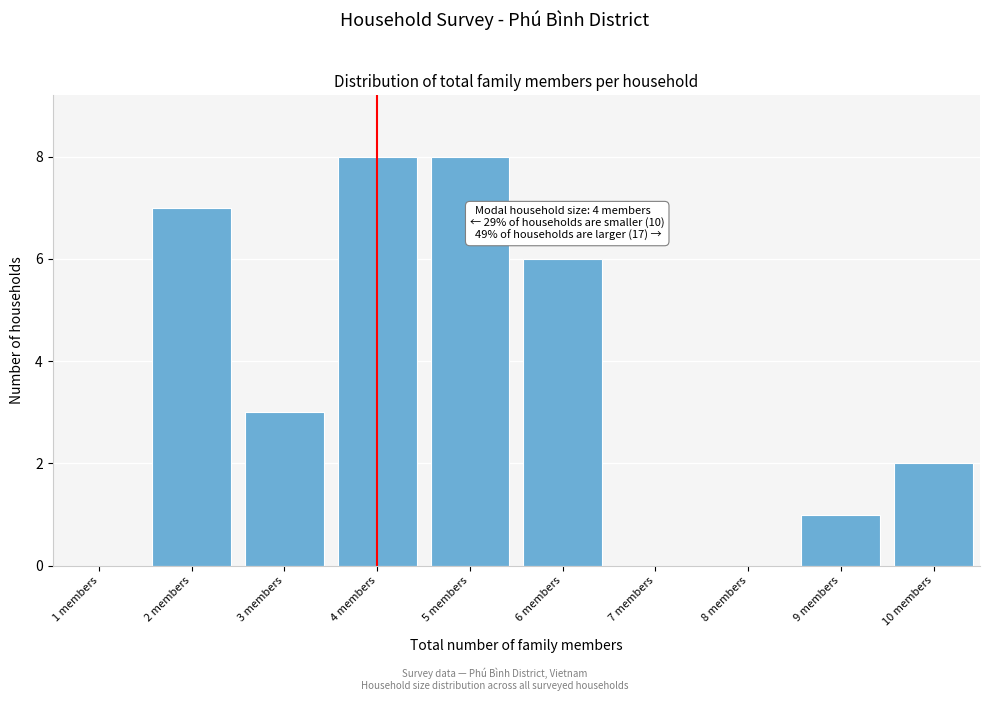

Reading left to right, transcribe all the data shown in this chart.

1 members=0	2 members=7	3 members=3	4 members=8	5 members=8	6 members=6	7 members=0	8 members=0	9 members=1	10 members=2